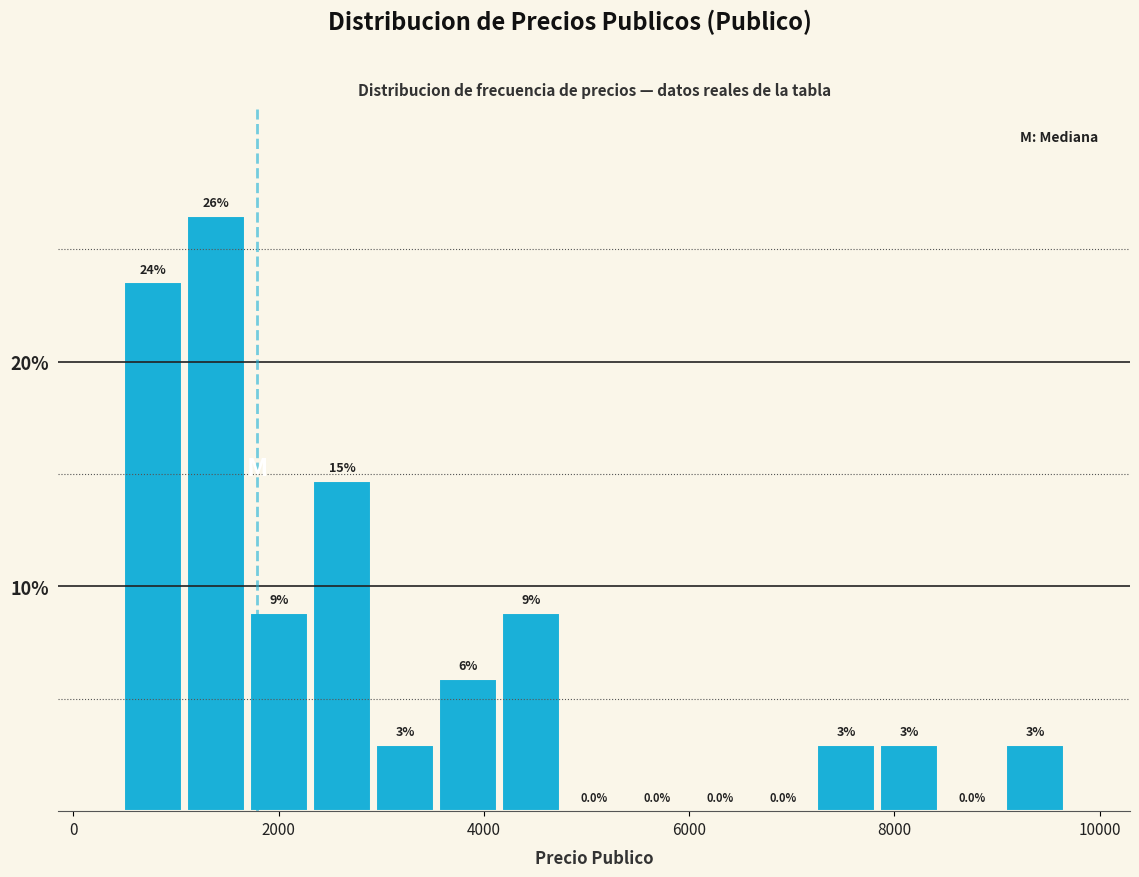

Around what value on the x-axis is the tallest bar? Give the approximate position of its centre, as read against the axis.

1400